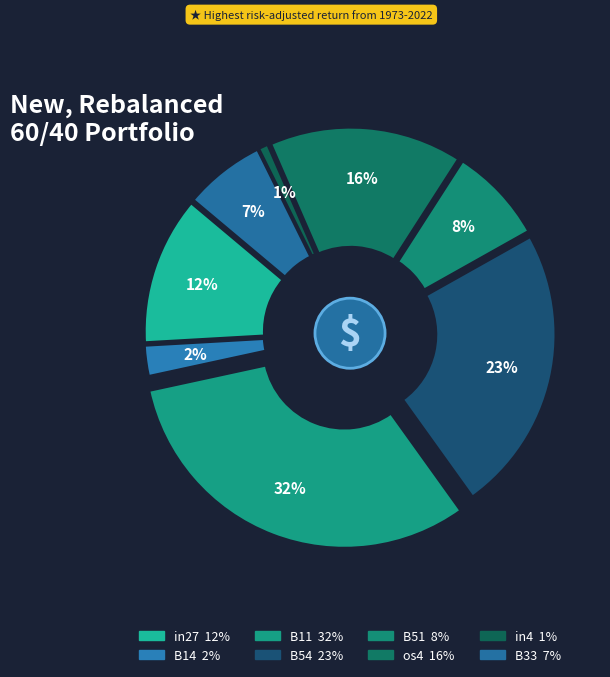

How many segments does this pie chart have?

8